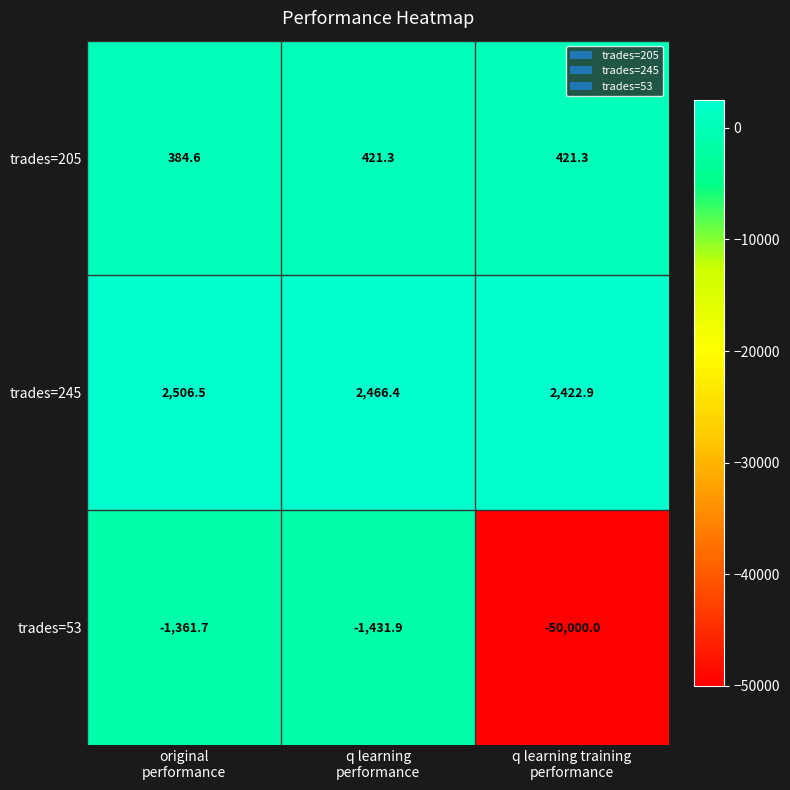

What is the spread (max minus min) of values at q learning training
performance?

52422.9